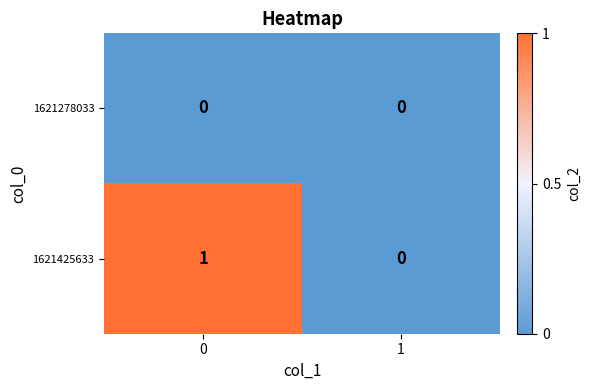

Rank the series by their average value, from lowest to highest.

1621278033, 1621425633